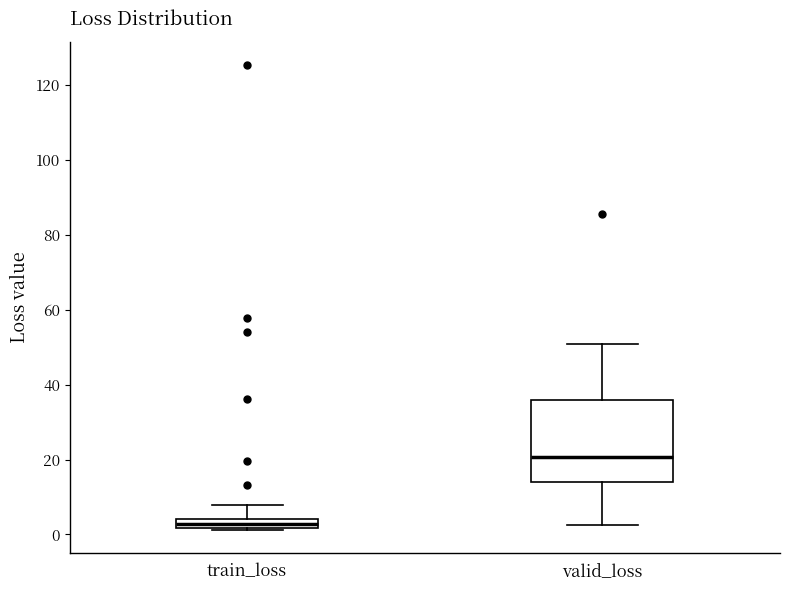

Where is the upper edge of the box for valid_loss on the y-axis? The values are not printed on the chart, so give them approximately, as read against the axis.

36